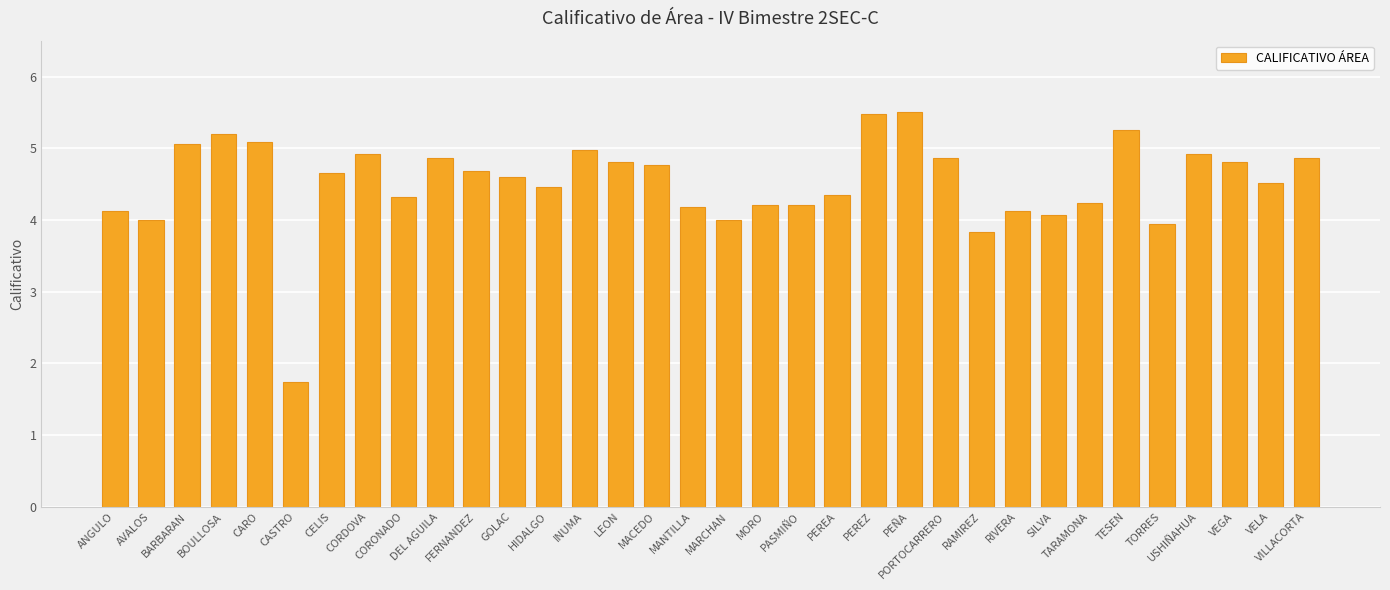

How many series are shown in this chart?

1